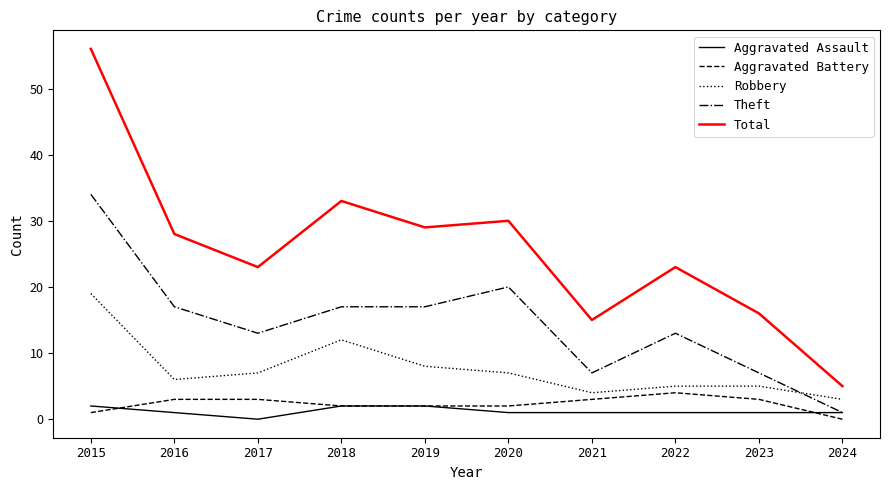

After their last crossing, which series has the higher values: Theft or Robbery?

Robbery